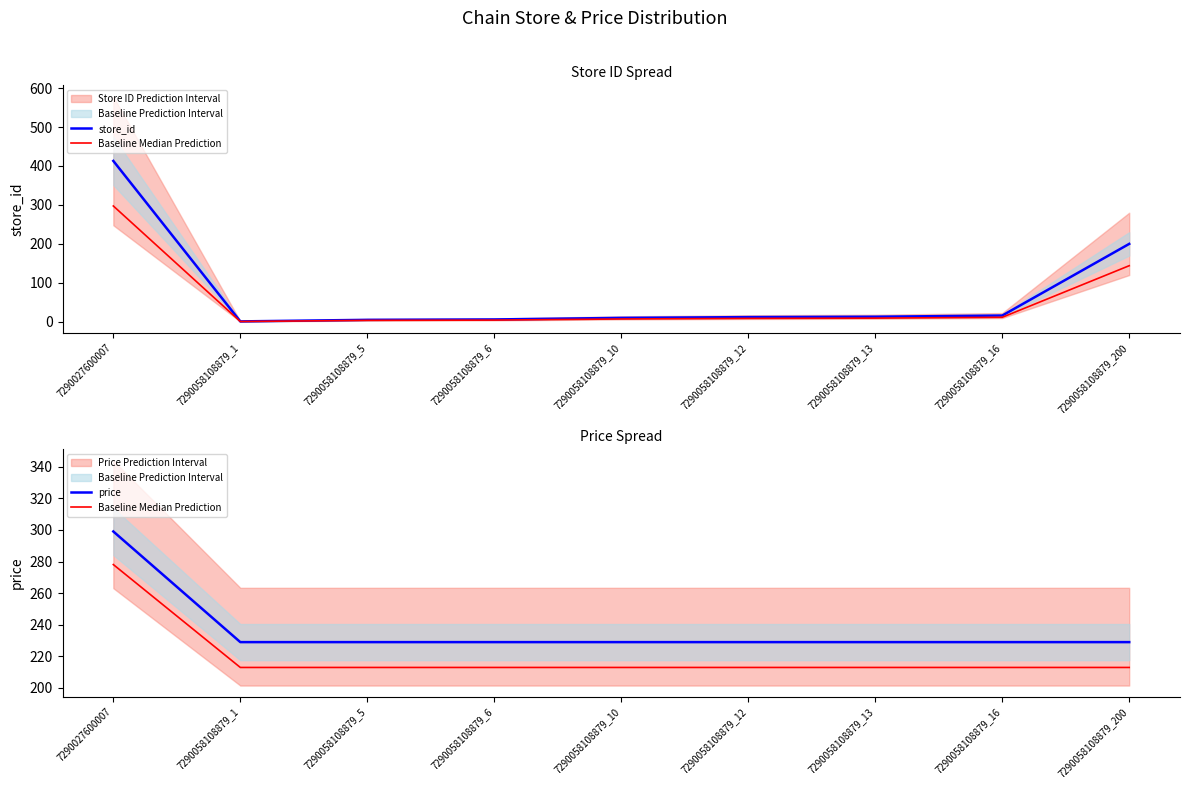

At how many categories does at least one series exceed 161?

9